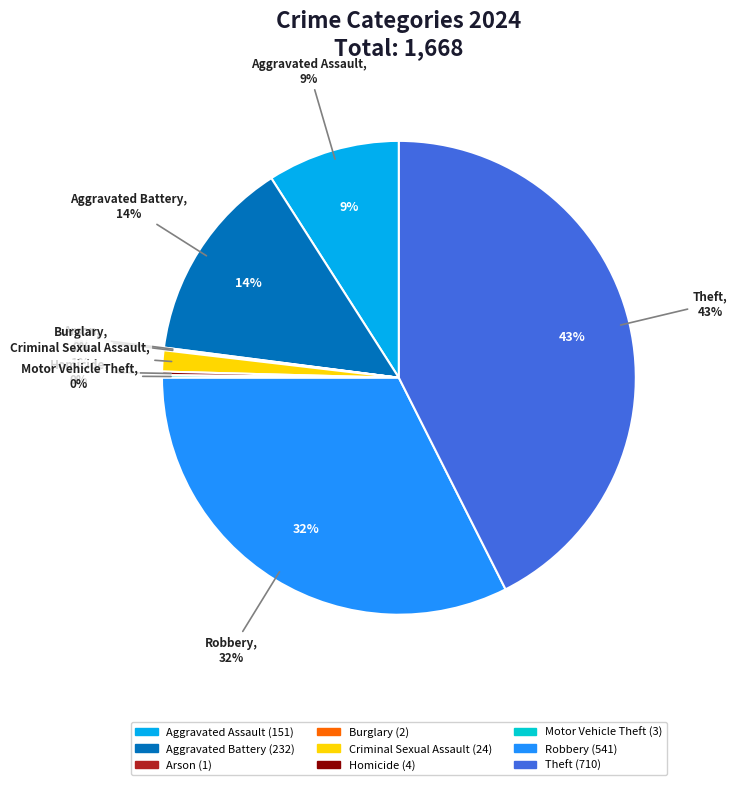

The Arson slice represents 0% of the pie. True or false?

True